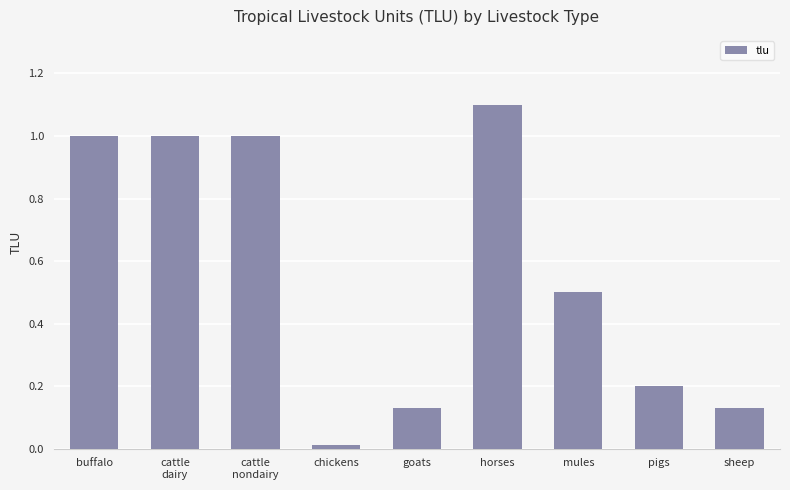

What is the value of the 6th bar from the left?

1.1